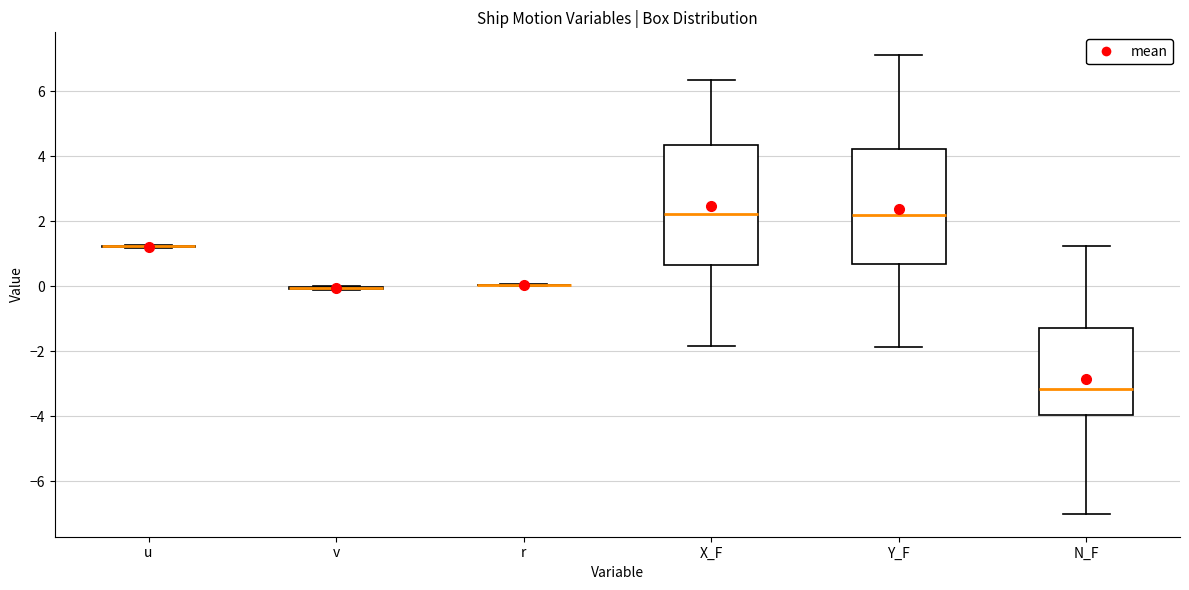

Reading left to right, read every box against the y-axis: the position of its median line, the range the box covers, and the ends of its whiskers. The values are not printed on the chart, so give them approximately, as read against the axis.

u: box collapsed to a line at 1.2, whiskers 1.2 to 1.2
v: box collapsed to a line at 0.0, whiskers -0.2 to 0.0
r: box collapsed to a line at 0.0, whiskers 0.0 to 0.0
X_F: median 2.2, box 0.6 to 4.4, whiskers -1.8 to 6.4
Y_F: median 2.2, box 0.6 to 4.2, whiskers -1.8 to 7.2
N_F: median -3.2, box -4.0 to -1.2, whiskers -7.0 to 1.2